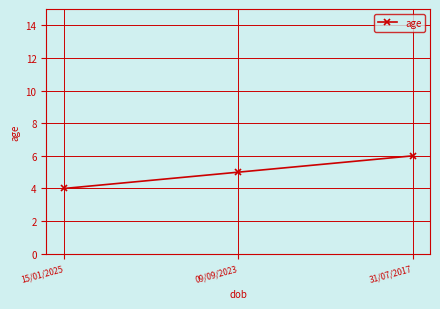

Does the chart have visible grid lines?

Yes